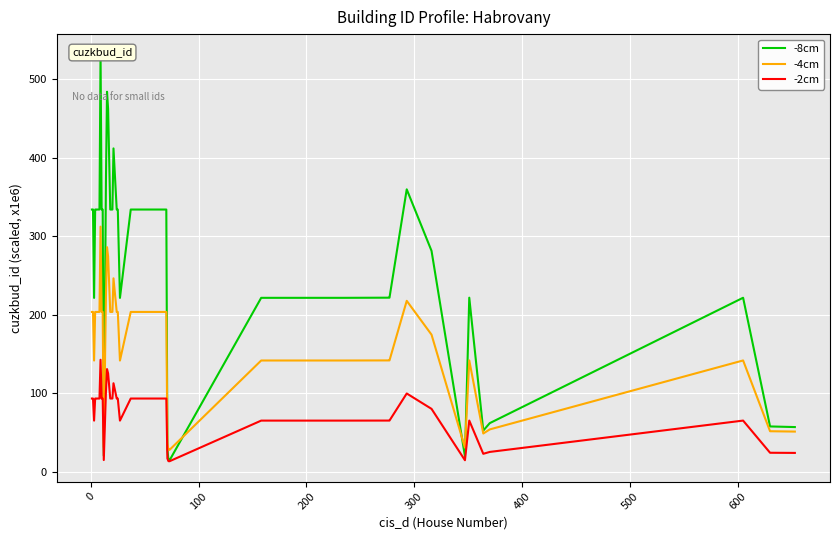

True or false: -2cm and -8cm cross at least once.

False